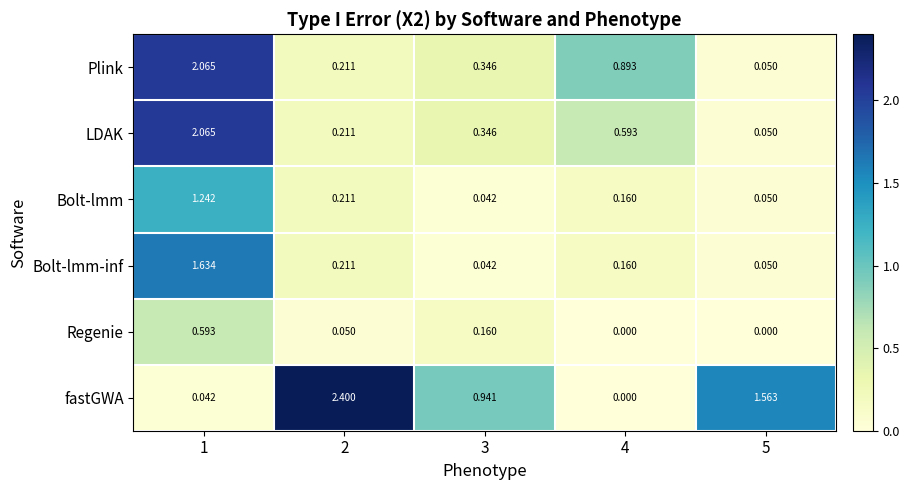

Which series changed the most between 3 and 4?

fastGWA